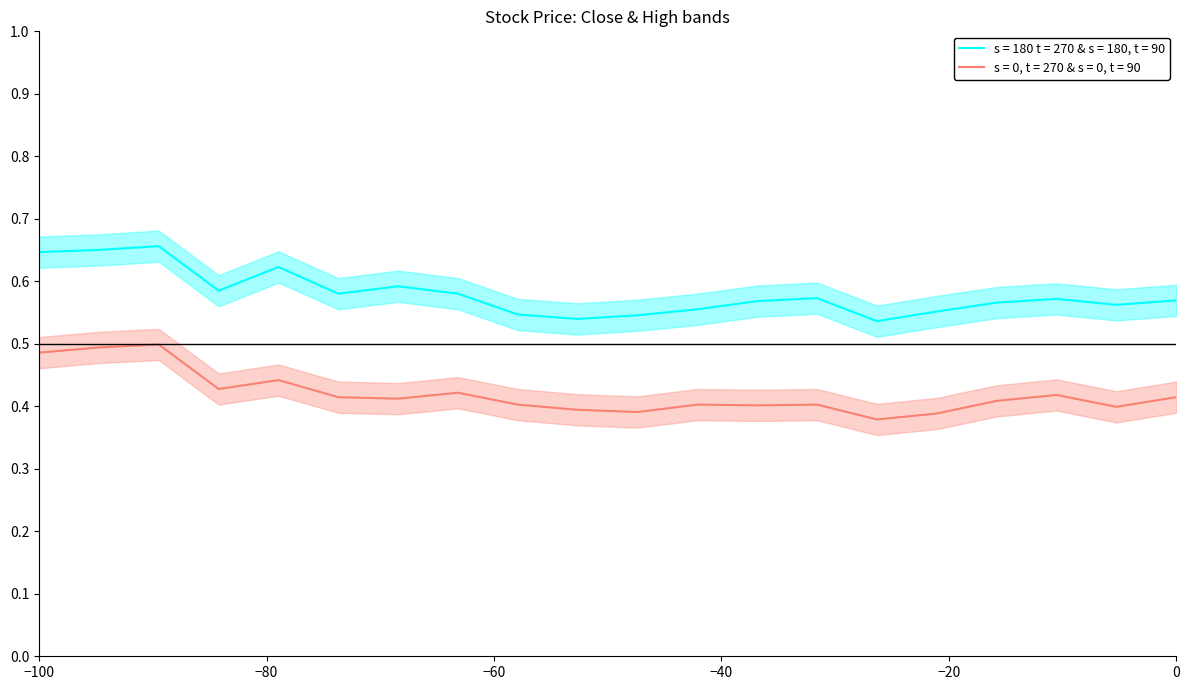

Reading left to right, list all the values displayed in this chart.

Close: 0.5	0.5	0.5	0.4	0.4	0.4	0.4	0.4	0.4	0.4	0.4	0.4	0.4	0.4	0.4	0.4	0.4	0.4	0.4	0.4
High: 0.6	0.7	0.7	0.6	0.6	0.6	0.6	0.6	0.5	0.5	0.5	0.6	0.6	0.6	0.5	0.6	0.6	0.6	0.6	0.6